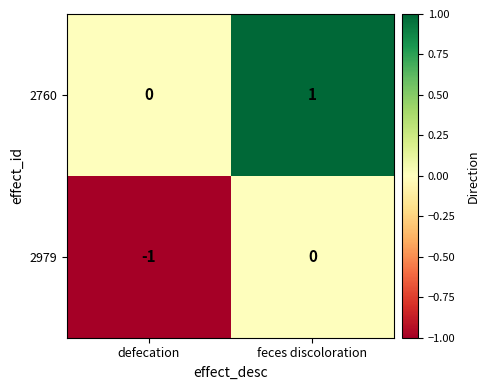

Which series has the largest total across all categories?

2760